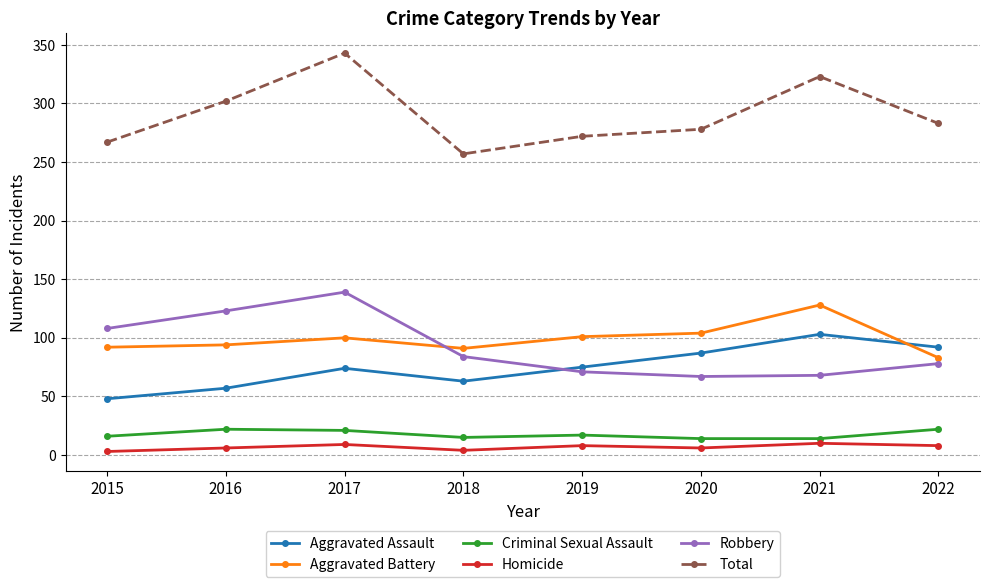

Is it true that Robbery equals 71 at 2019?

True